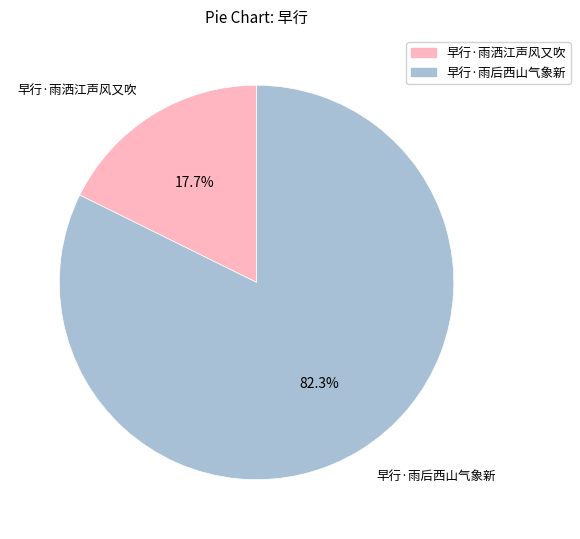

To the nearest percent, what portion does 早行·雨后西山气象新 represent?

82%